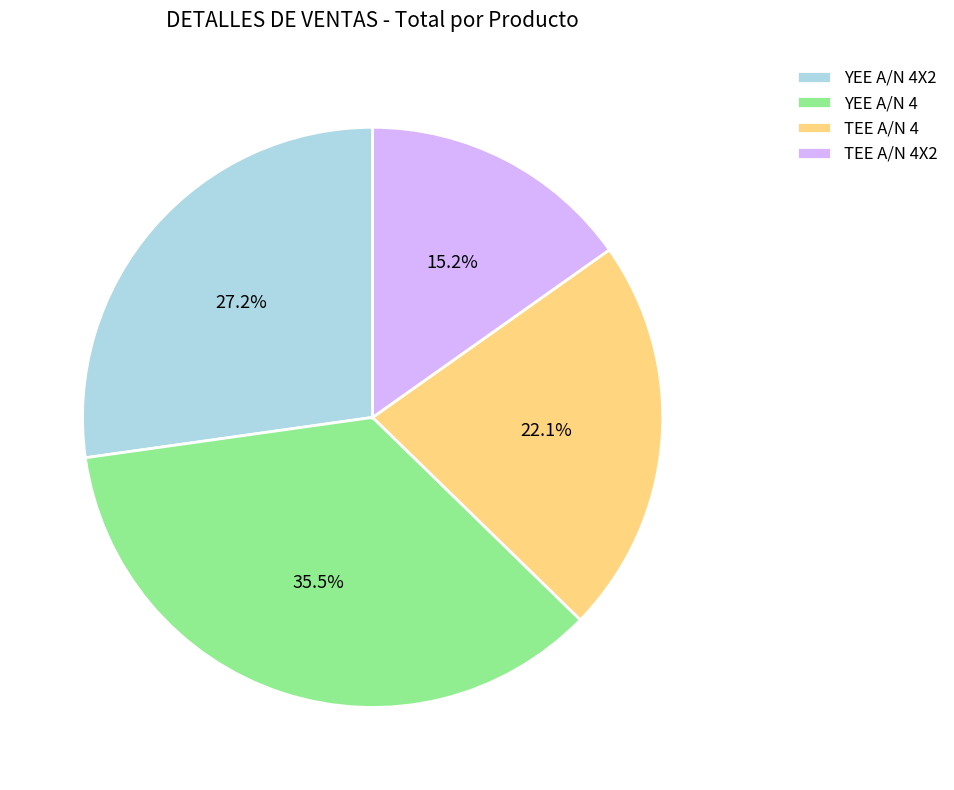

To the nearest percent, what is the difference between the largest and smallest slice percentages?

20%